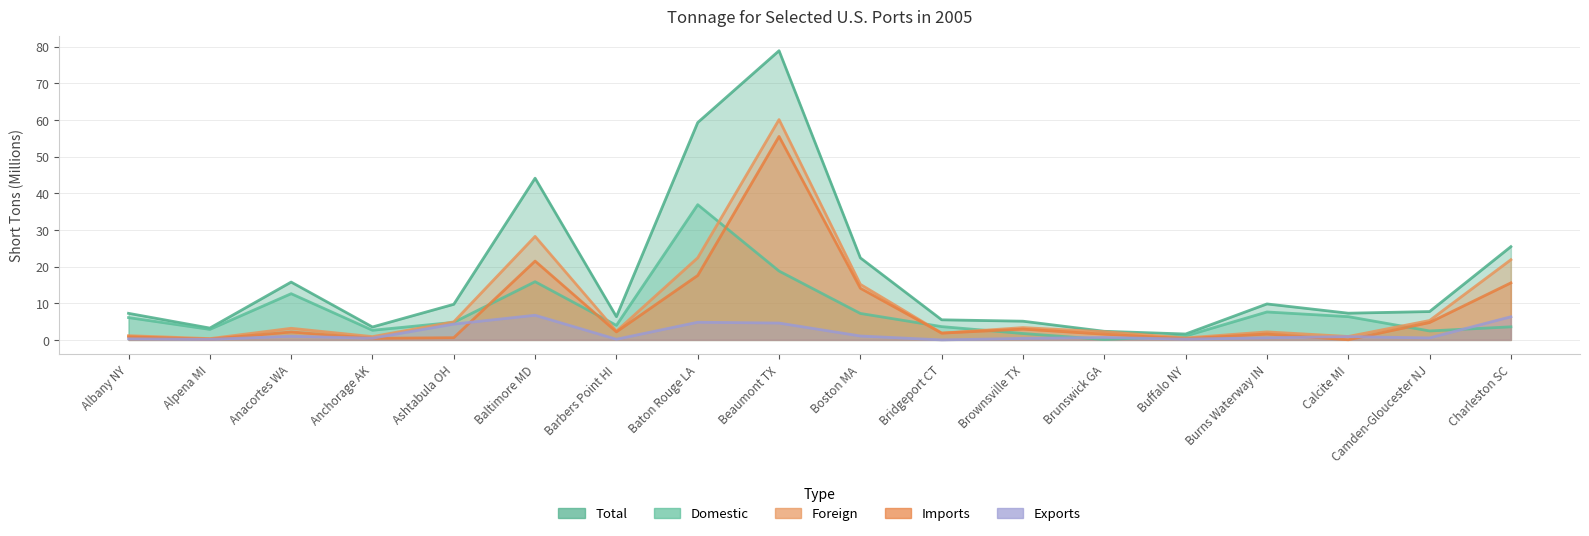

Reading left to right, list all the values displayed in this chart.

Total: Albany NY=7.2	Alpena MI=3.2	Anacortes WA=15.8	Anchorage AK=3.5	Ashtabula OH=9.7	Baltimore MD=44.1	Barbers Point HI=6.3	Baton Rouge LA=59.3	Beaumont TX=78.9	Boston MA=22.4	Bridgeport CT=5.5	Brownsville TX=5.1	Brunswick GA=2.3	Buffalo NY=1.6	Burns Waterway IN=9.8	Calcite MI=7.3	Camden-Gloucester NJ=7.7	Charleston SC=25.4
Domestic: Albany NY=6.1	Alpena MI=2.9	Anacortes WA=12.6	Anchorage AK=2.6	Ashtabula OH=4.8	Baltimore MD=15.9	Barbers Point HI=4.0	Baton Rouge LA=36.9	Beaumont TX=18.8	Boston MA=7.2	Bridgeport CT=3.6	Brownsville TX=1.7	Brunswick GA=0.1	Buffalo NY=1.1	Burns Waterway IN=7.6	Calcite MI=6.3	Camden-Gloucester NJ=2.4	Charleston SC=3.6
Foreign: Albany NY=1.2	Alpena MI=0.4	Anacortes WA=3.2	Anchorage AK=0.9	Ashtabula OH=4.9	Baltimore MD=28.2	Barbers Point HI=2.4	Baton Rouge LA=22.4	Beaumont TX=60.1	Boston MA=15.2	Bridgeport CT=1.9	Brownsville TX=3.4	Brunswick GA=2.2	Buffalo NY=0.5	Burns Waterway IN=2.2	Calcite MI=0.9	Camden-Gloucester NJ=5.3	Charleston SC=21.9
Imports: Albany NY=0.9	Alpena MI=0.2	Anacortes WA=2.2	Anchorage AK=0.4	Ashtabula OH=0.6	Baltimore MD=21.5	Barbers Point HI=2.2	Baton Rouge LA=17.6	Beaumont TX=55.5	Boston MA=14.1	Bridgeport CT=1.9	Brownsville TX=2.9	Brunswick GA=1.6	Buffalo NY=0.3	Burns Waterway IN=1.6	Calcite MI=0.0	Camden-Gloucester NJ=4.7	Charleston SC=15.6
Exports: Albany NY=0.3	Alpena MI=0.2	Anacortes WA=1.0	Anchorage AK=0.5	Ashtabula OH=4.3	Baltimore MD=6.7	Barbers Point HI=0.2	Baton Rouge LA=4.8	Beaumont TX=4.6	Boston MA=1.1	Bridgeport CT=0.0	Brownsville TX=0.4	Brunswick GA=0.7	Buffalo NY=0.2	Burns Waterway IN=0.6	Calcite MI=0.9	Camden-Gloucester NJ=0.5	Charleston SC=6.3